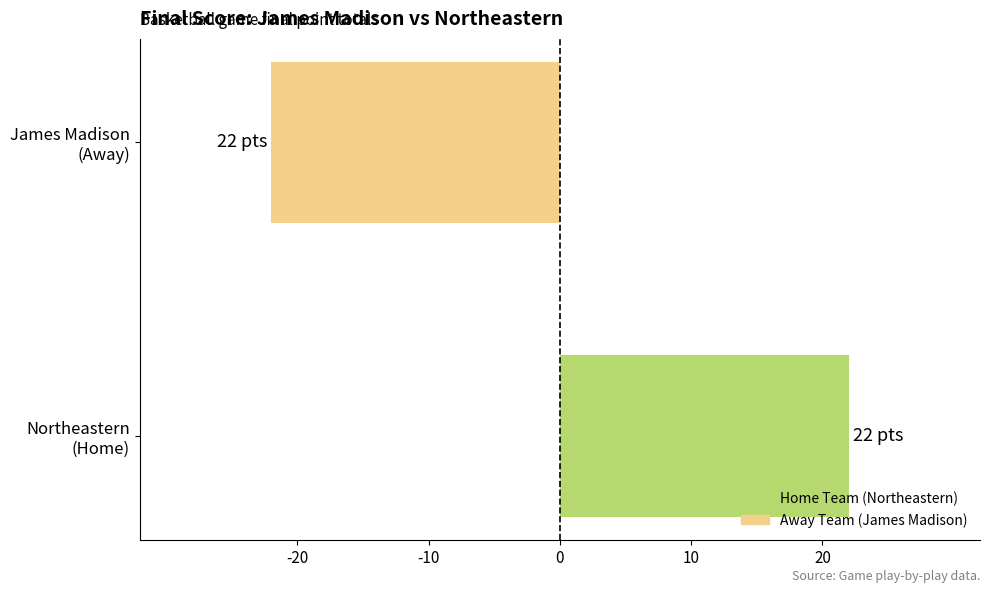

What is the difference between the maximum and minimum values?

44